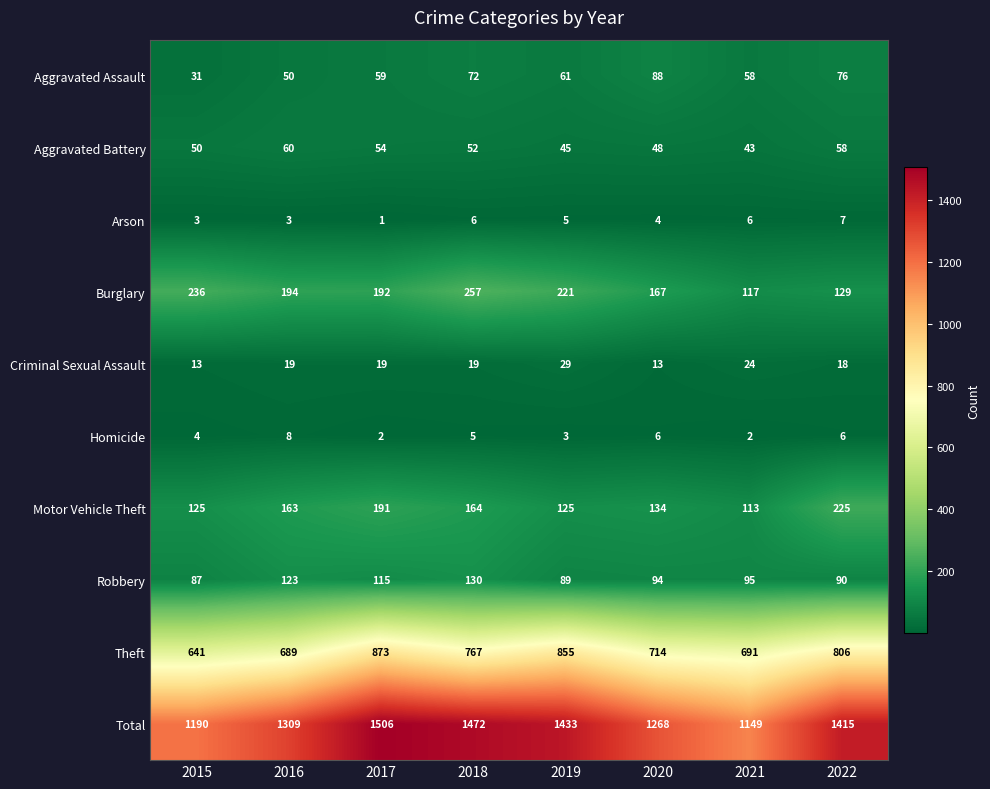

Which series has the widest spread of values?

Total